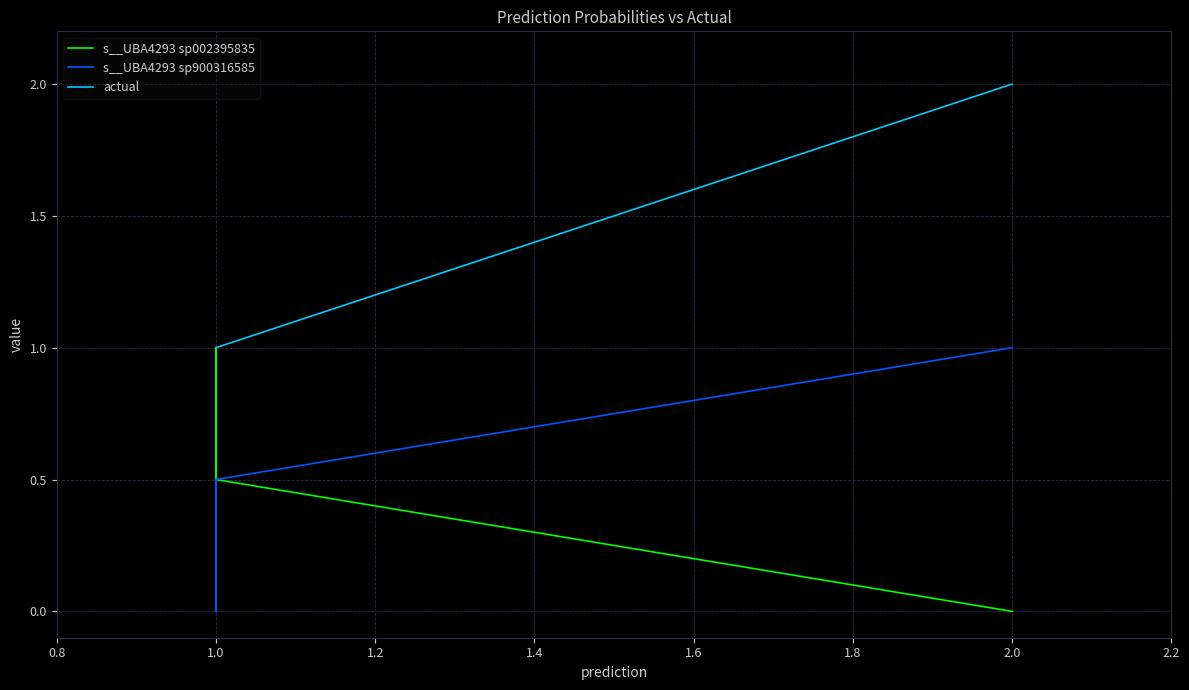

Which series has the largest range (max minus min)?

actual